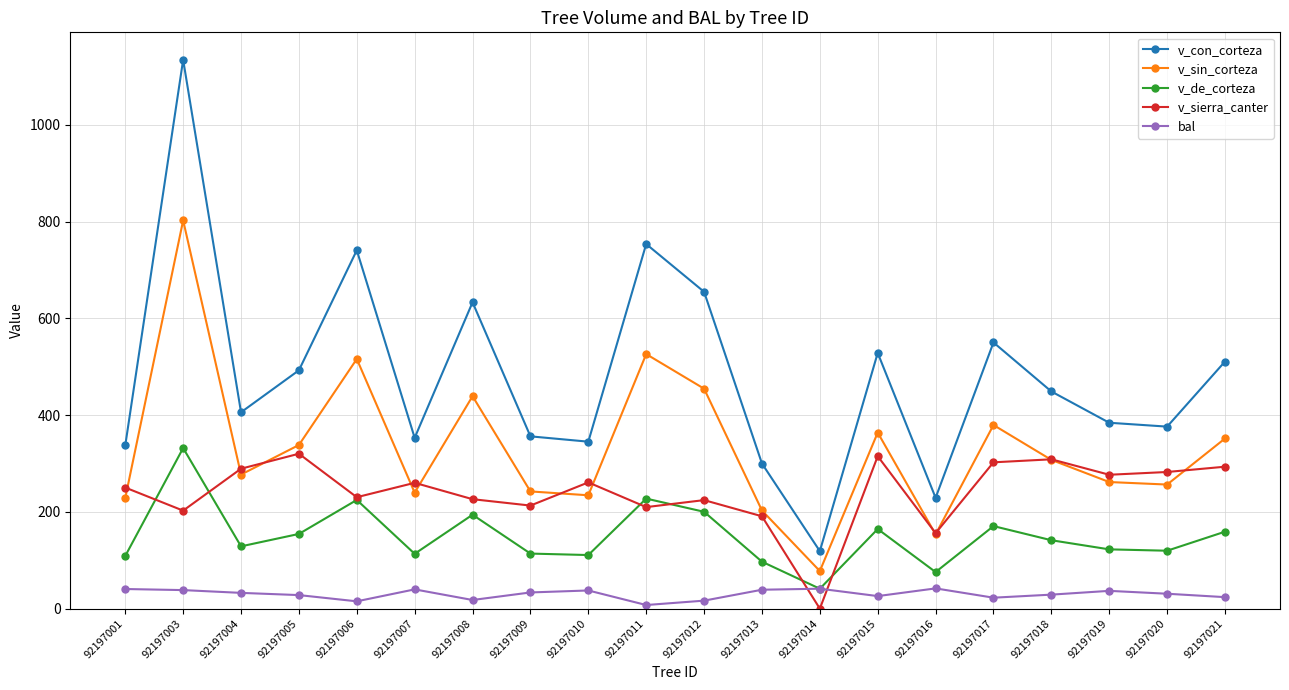

What is the value of the bal point at the 1st from the left?

40.6